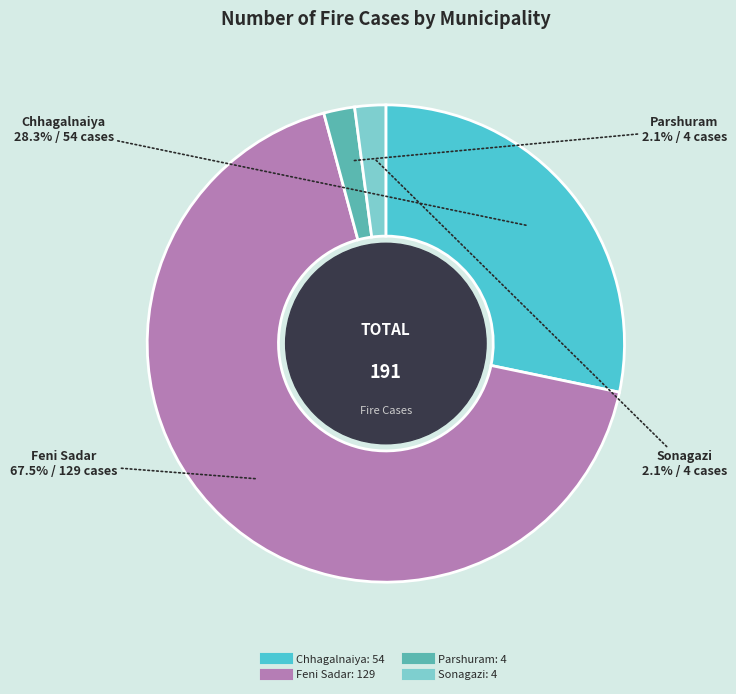

How much of the chart is everything except Parshuram?

97.9%